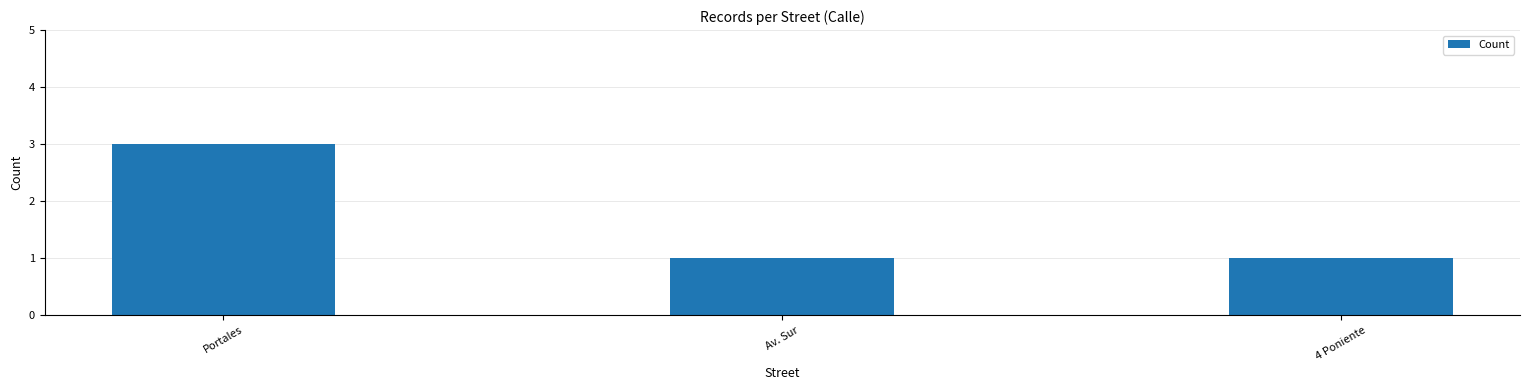

What is the ratio of the value at Portales to the value at 4 Poniente?

3.0